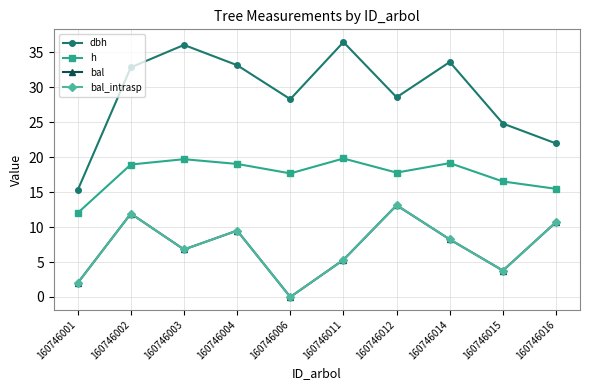

The bal_intrasp series shows 2.0 at 160746014. True or false?

False